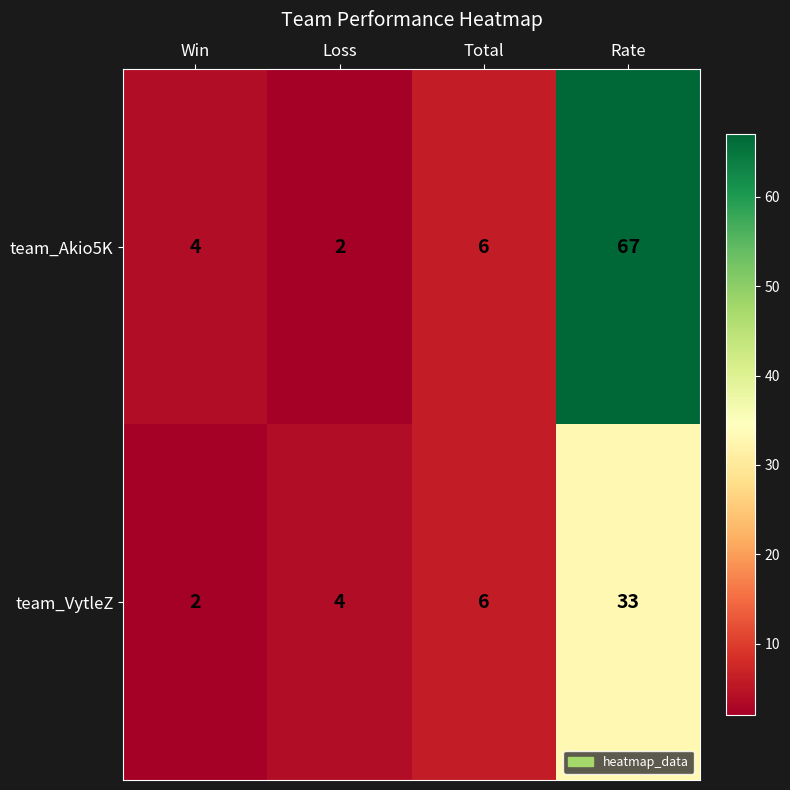

What is the smallest value displayed?

2